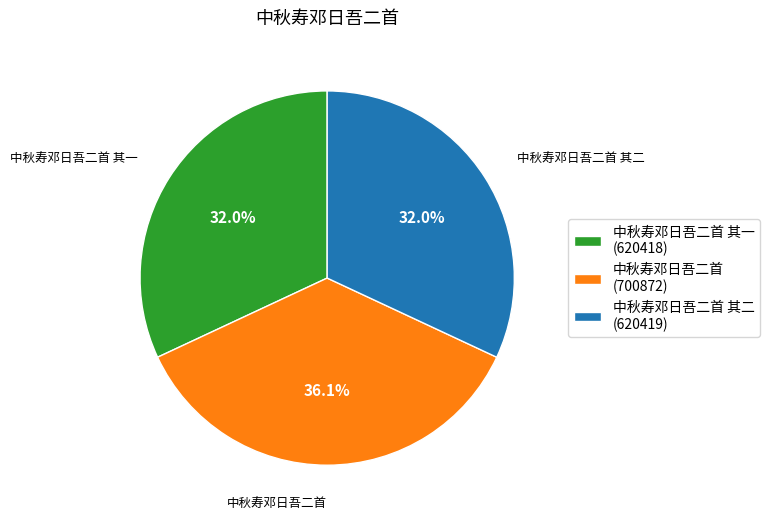

What is the ratio of the value at 中秋寿邓日吾二首 其一 (620418) to the value at 中秋寿邓日吾二首 其二 (620419)?

1.0